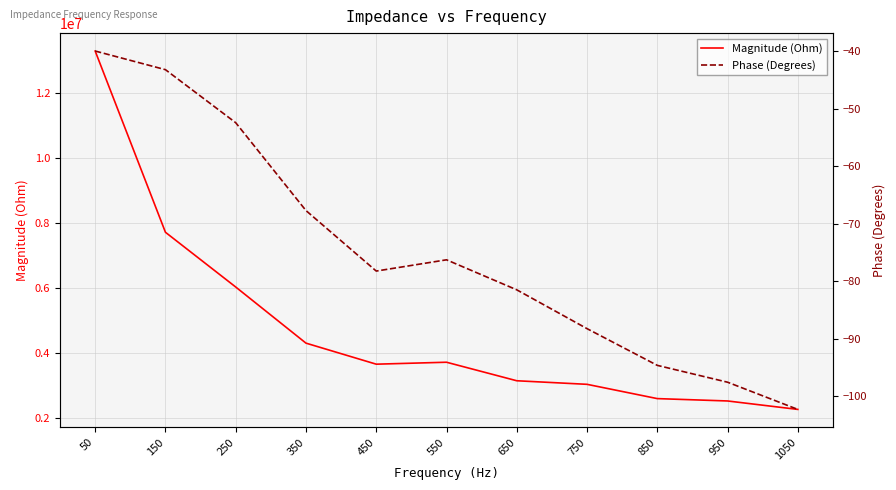

Is it true that Phase (Degrees) equals -76.3 at 550?

True